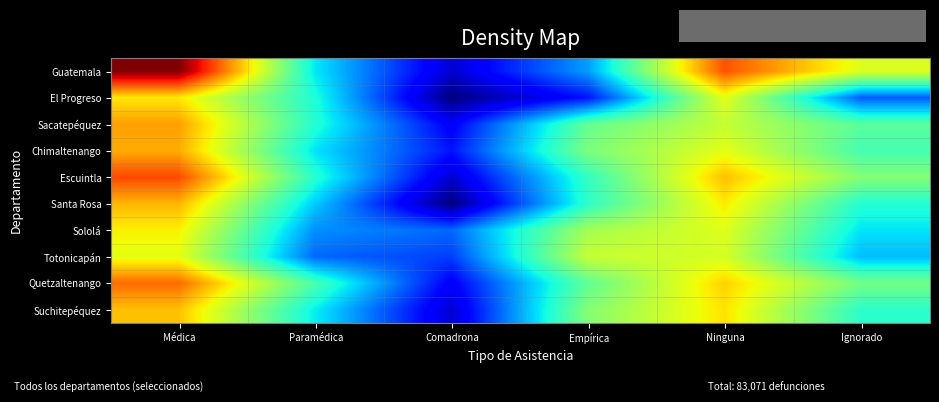

What is the difference between the highest and lowest values at Paramédica?

2.0